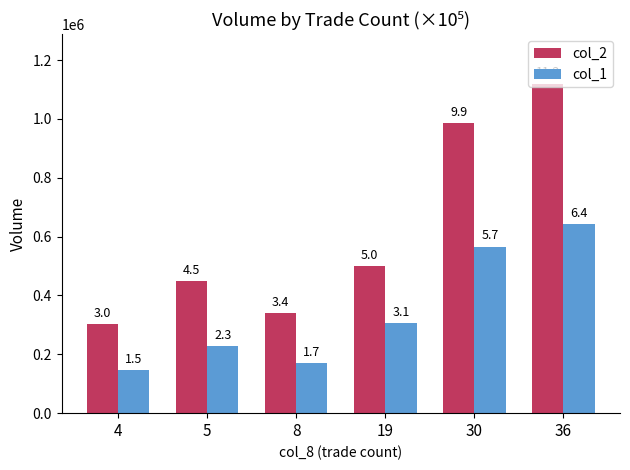

Which category has the lowest value across all series?

4